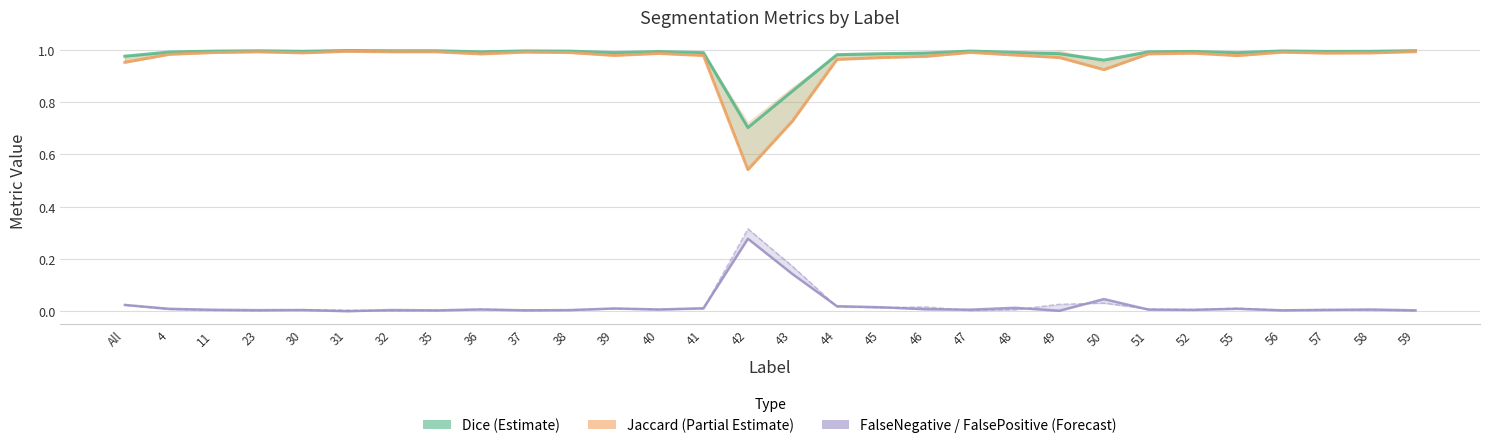

Is the value of Jaccard (Partial Estimate) at All greater than the value of Dice (Estimate) at 32?

No